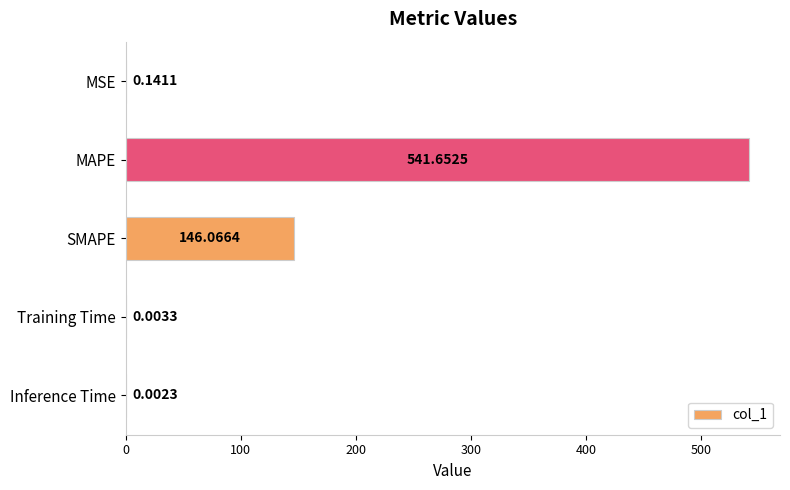

What is the sum of all values?

687.9